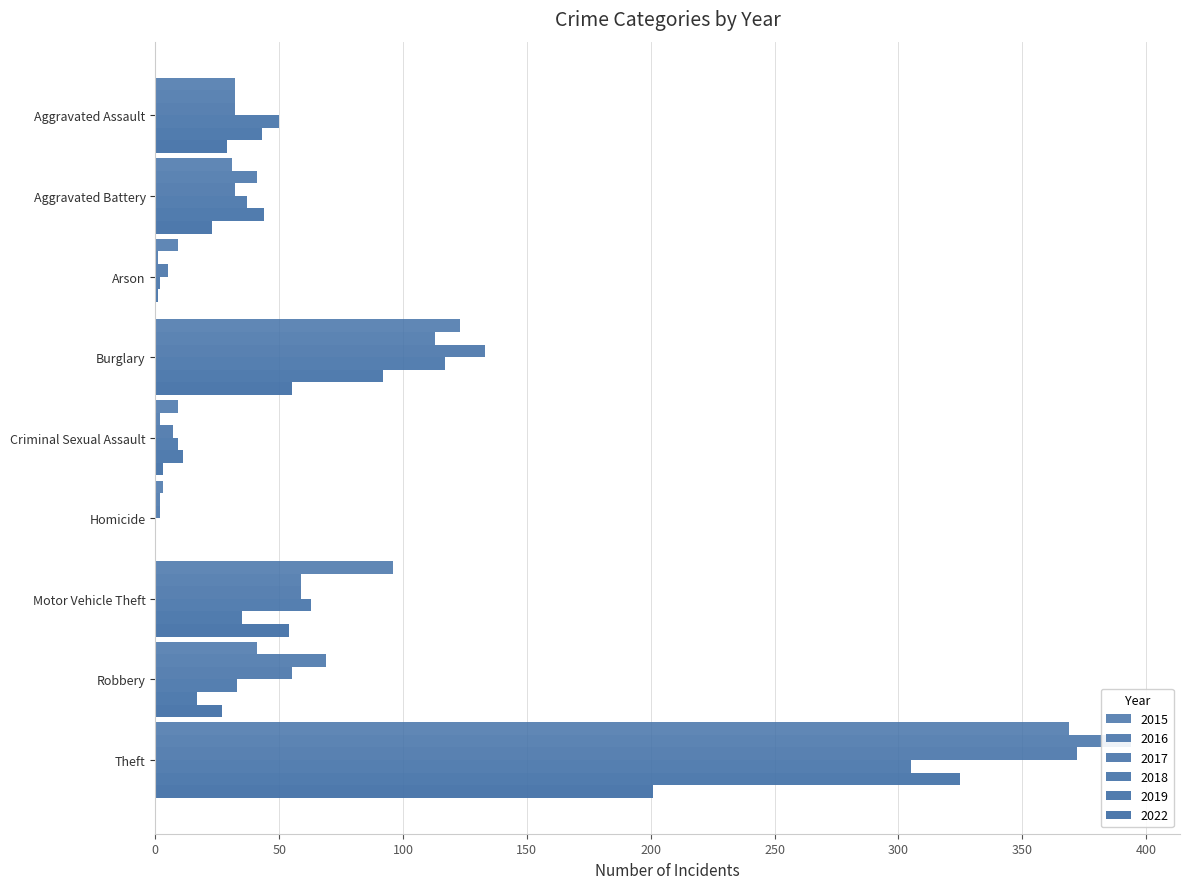

Does the chart contain stacked bars?

No